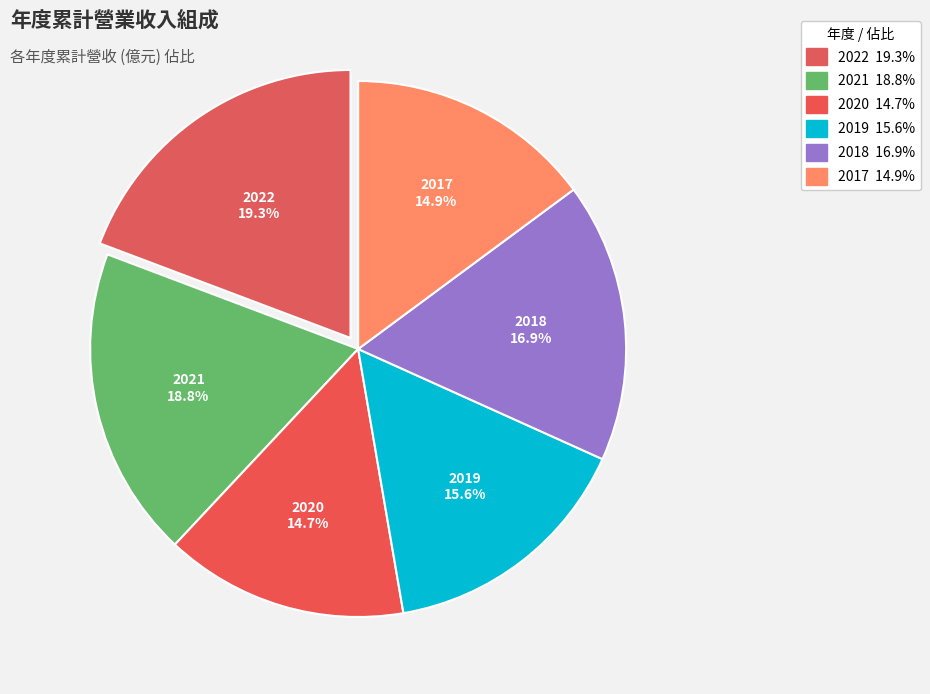

How many segments does this pie chart have?

6